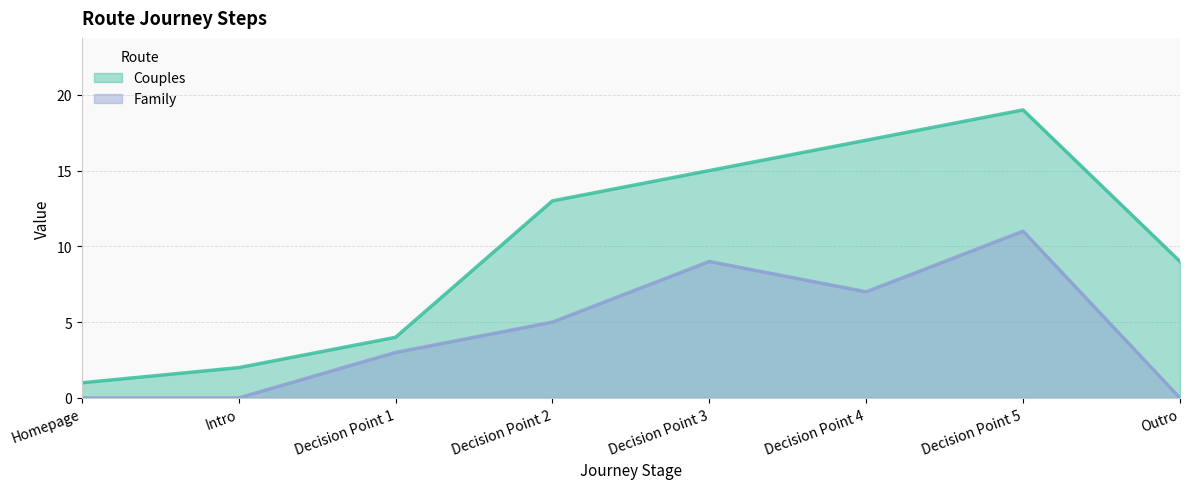

At which label does Family first exceed 5?

Decision Point 3